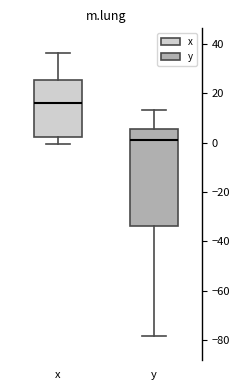

Comparing the boxes themselves (not the whiskers), which one is the tallest?

y